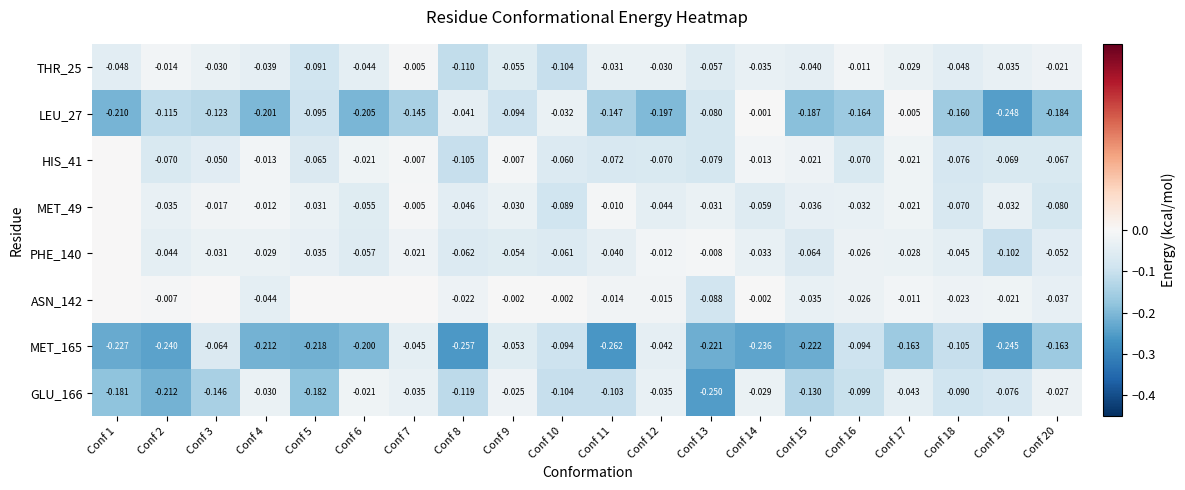

Is the value of PHE_140 at Conf 5 greater than the value of GLU_166 at Conf 18?

Yes